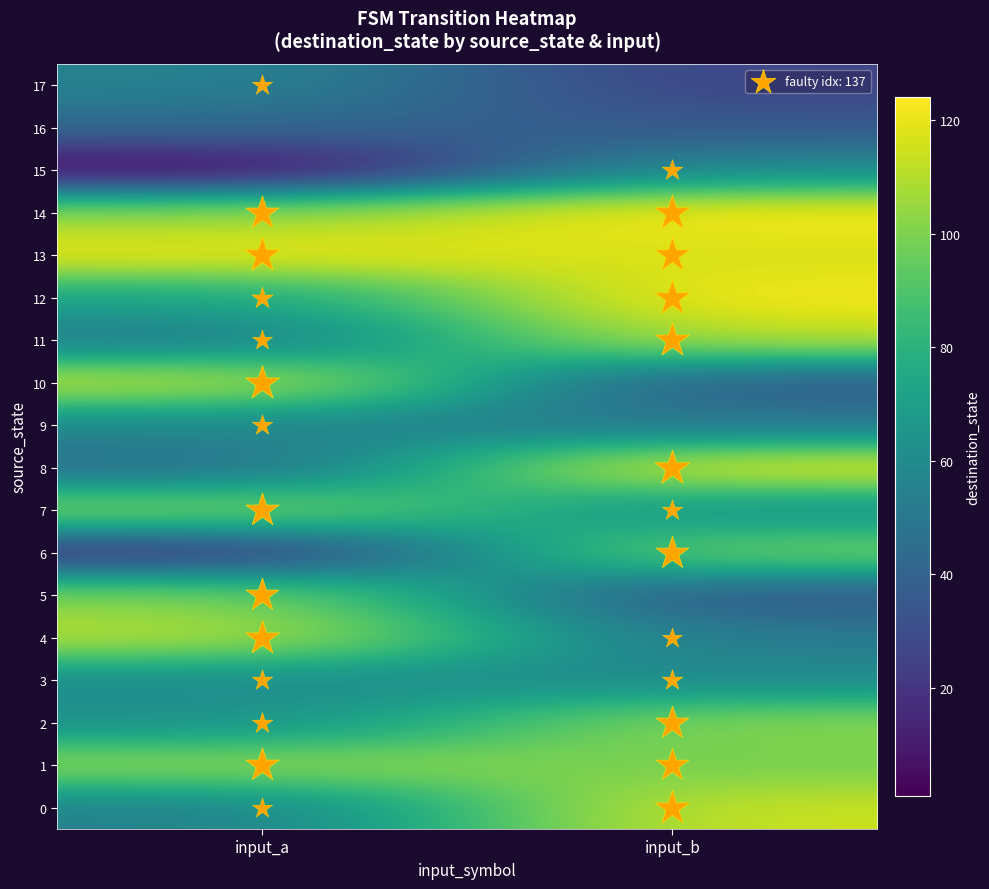

Which series changed the most between input_a and input_b?

6